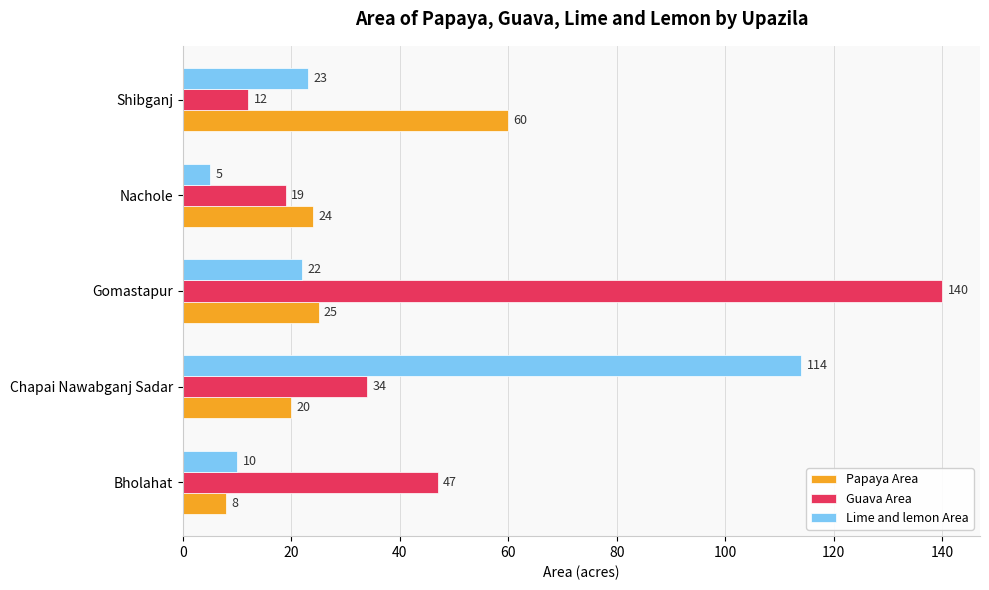

The value of Papaya Area at Shibganj is 23. True or false?

False